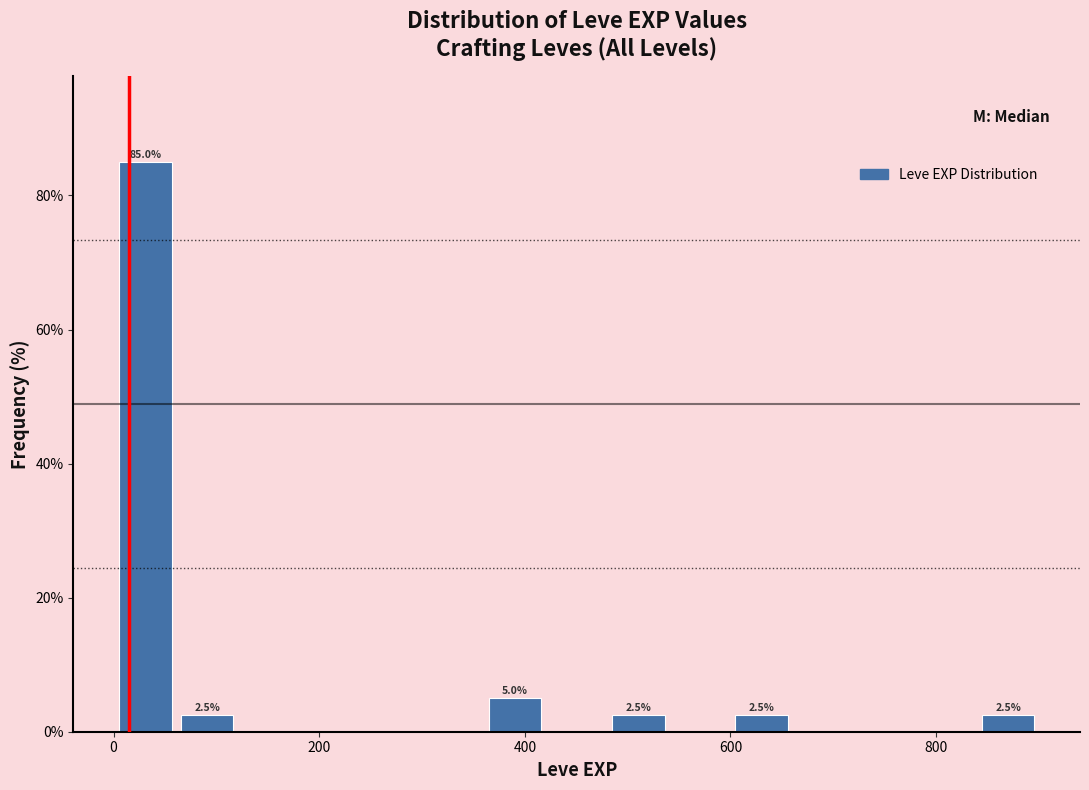

Read against the x-axis, roughly where is the centre of the tallest bar?

40